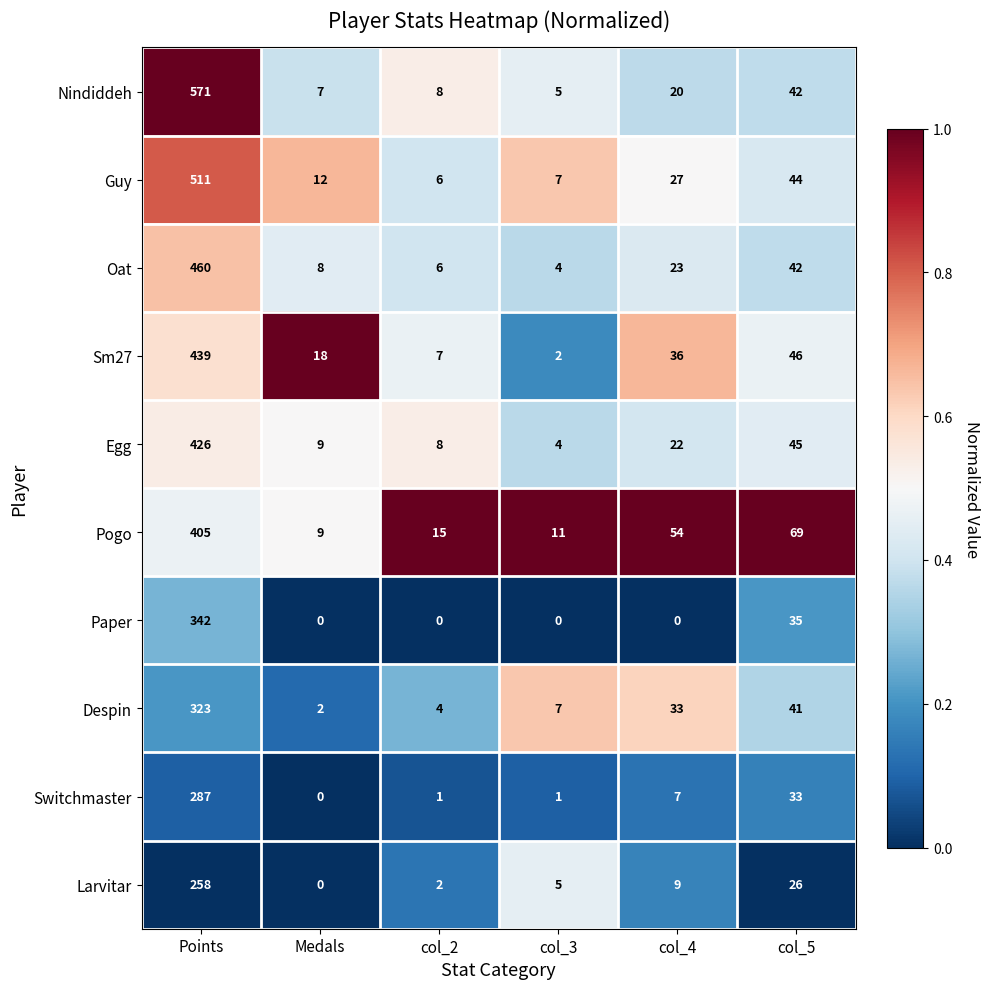

At how many categories does at least one series exceed 0?

6